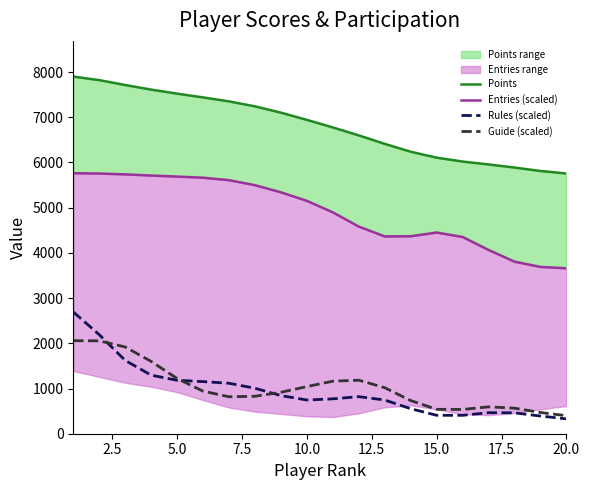

True or false: Rules (scaled) and Guide (scaled) cross at least once.

True